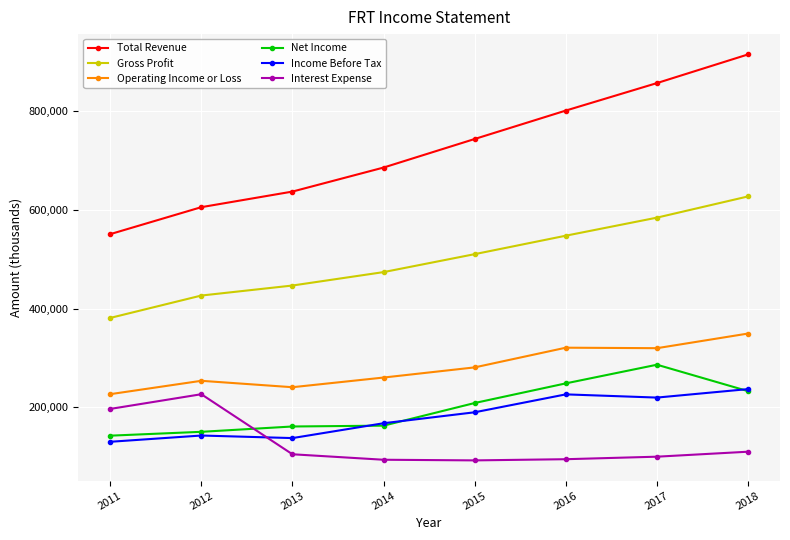

What is the sum of the Gross Profit values at 2015 and 2016?

1058600